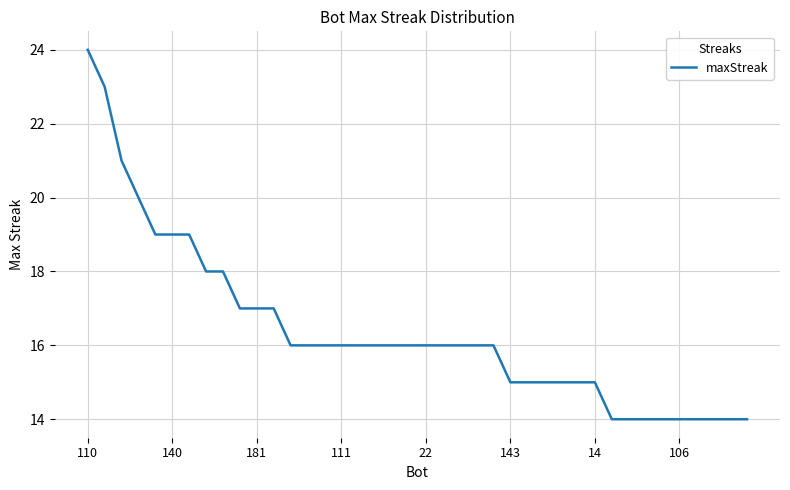

What is the maximum value shown in the chart?

24